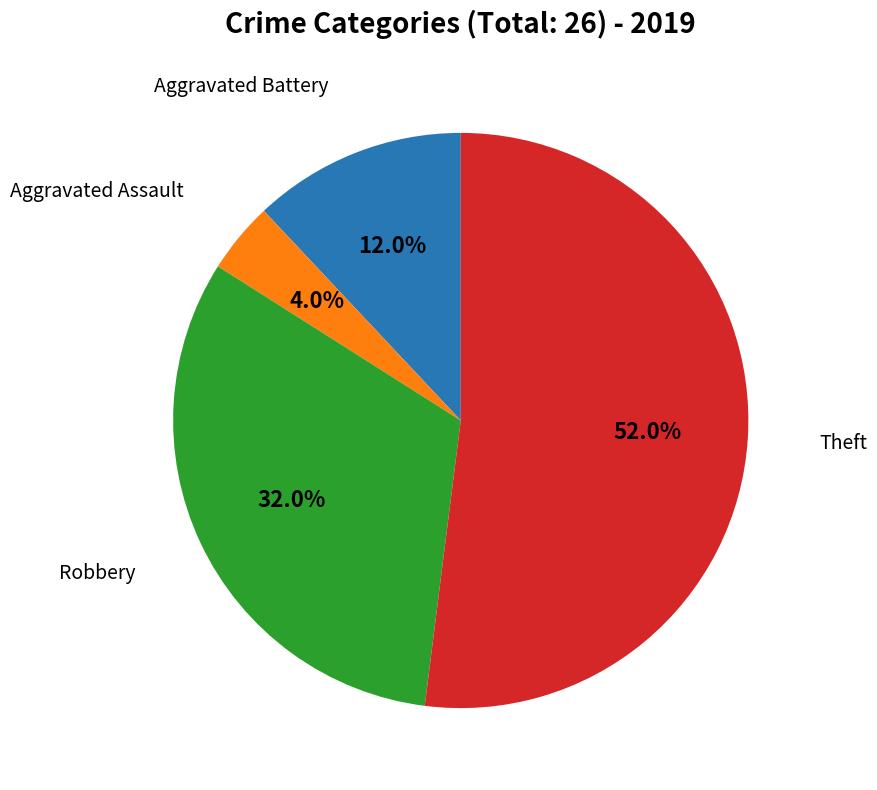

Does any single category account for the majority?

Yes